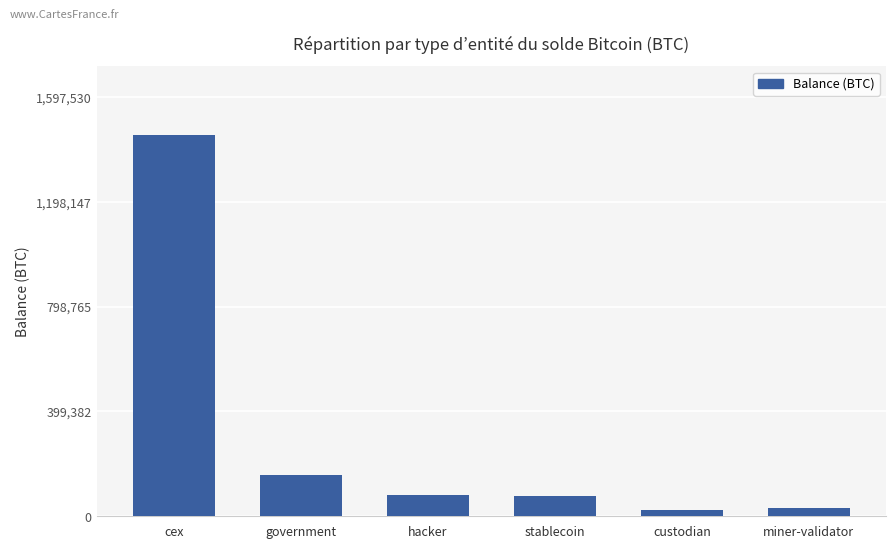

What is the label of the 2nd bar from the right?

custodian